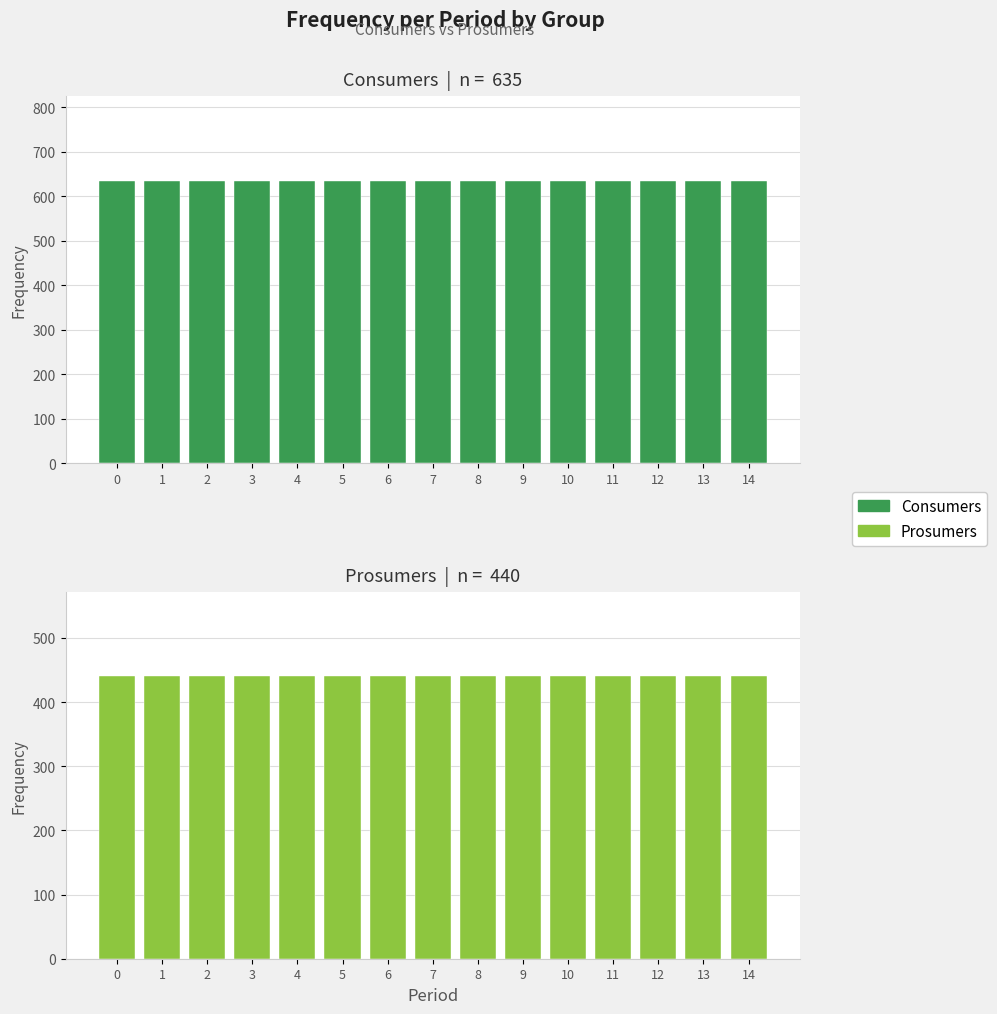

What is the value of the Prosumers bar at the 9th from the left?

440